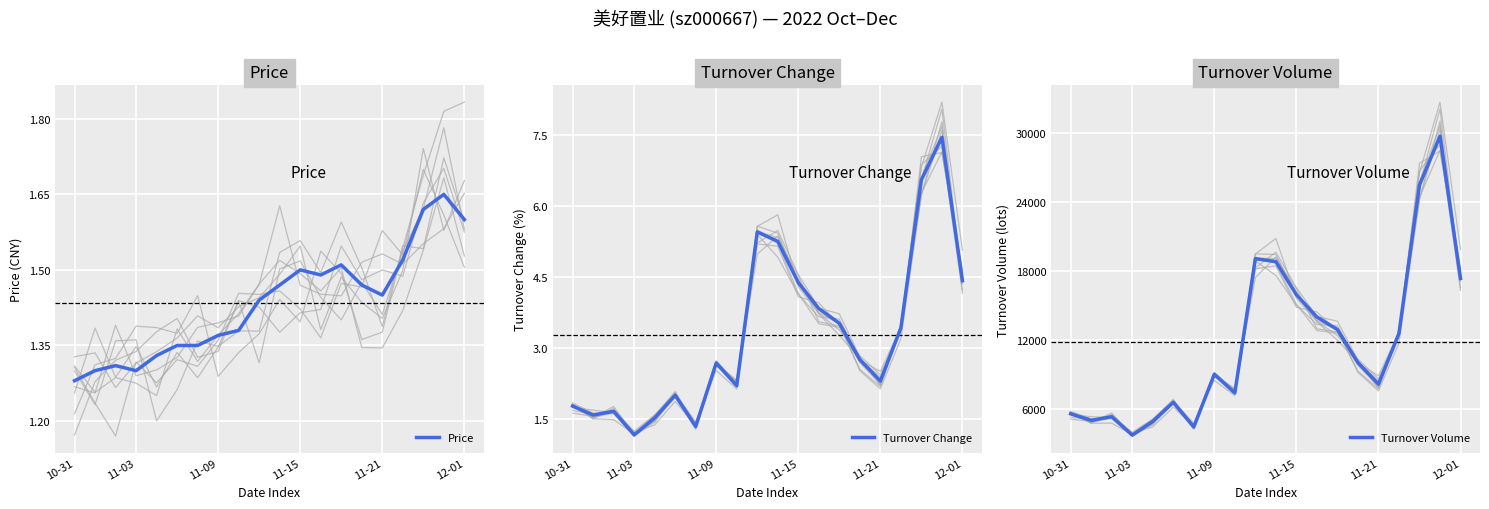

How many lines are shown in the chart?

3